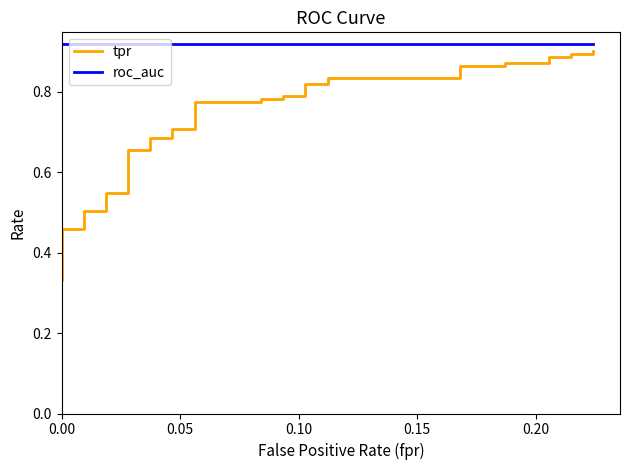

Is it true that roc_auc equals 1.2 at 38?

False